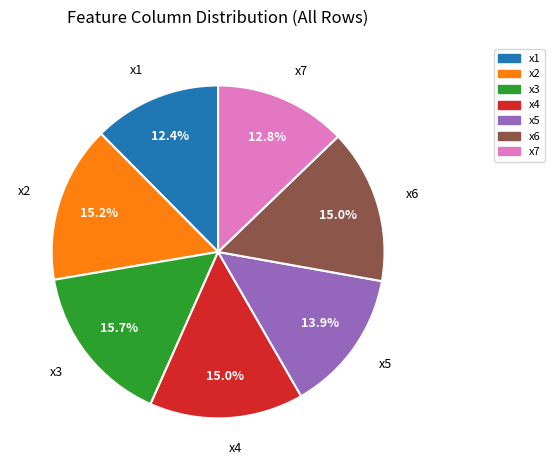

What percentage is the x5 slice, to the nearest percent?

14%